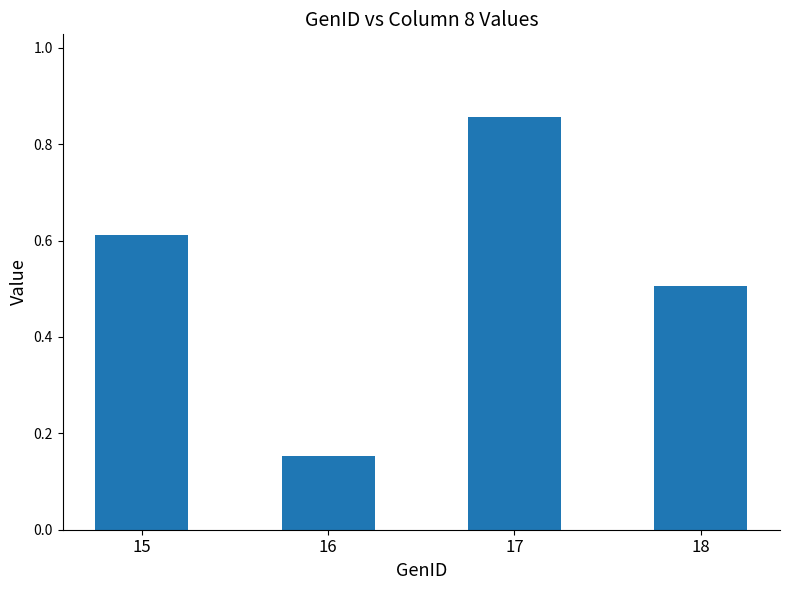

What is the difference between the values at 16 and 17?

0.7